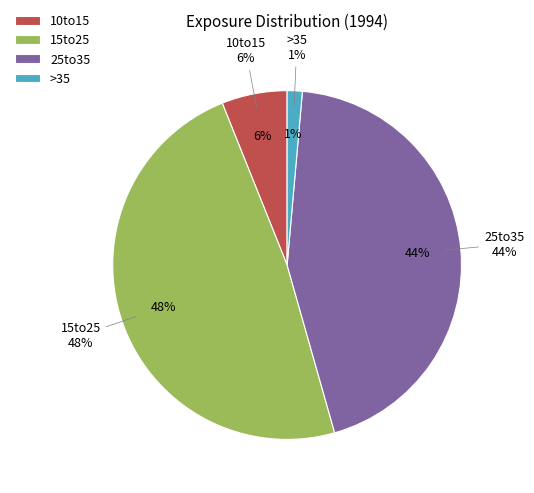

To the nearest percent, what is the combined percentage of 5to10 and 15to25?

48%